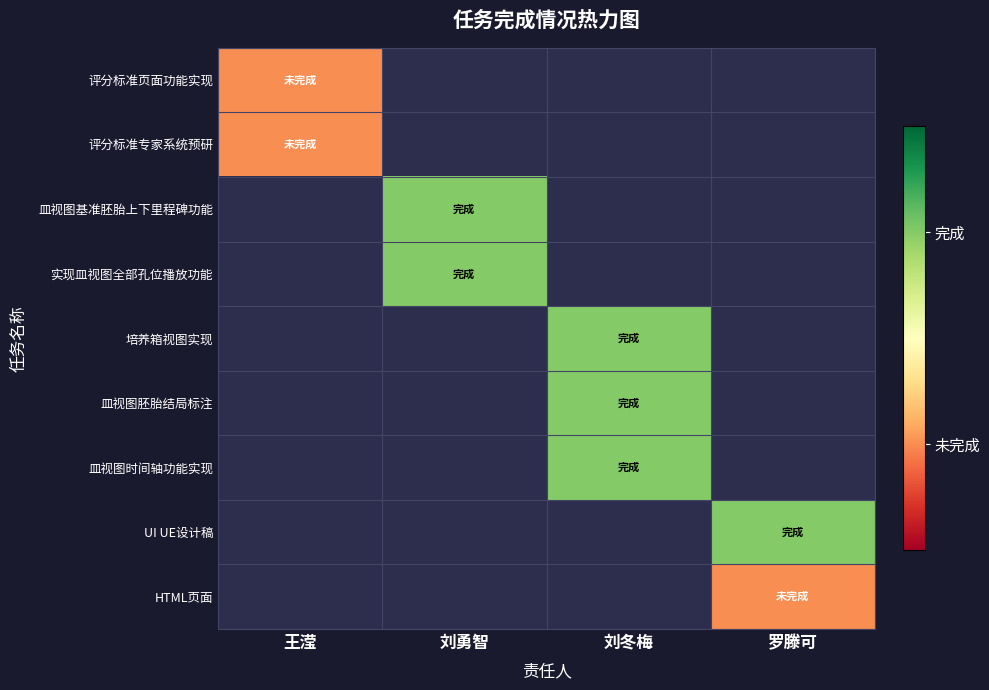

Read the UI UE设计稿 value at 罗滕可.

1.0